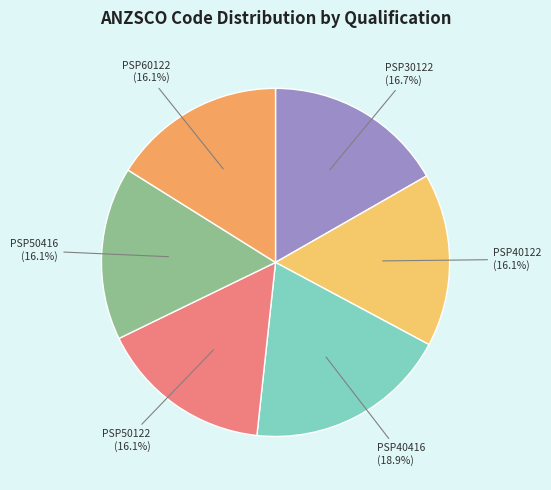

Does any single category account for the majority?

No